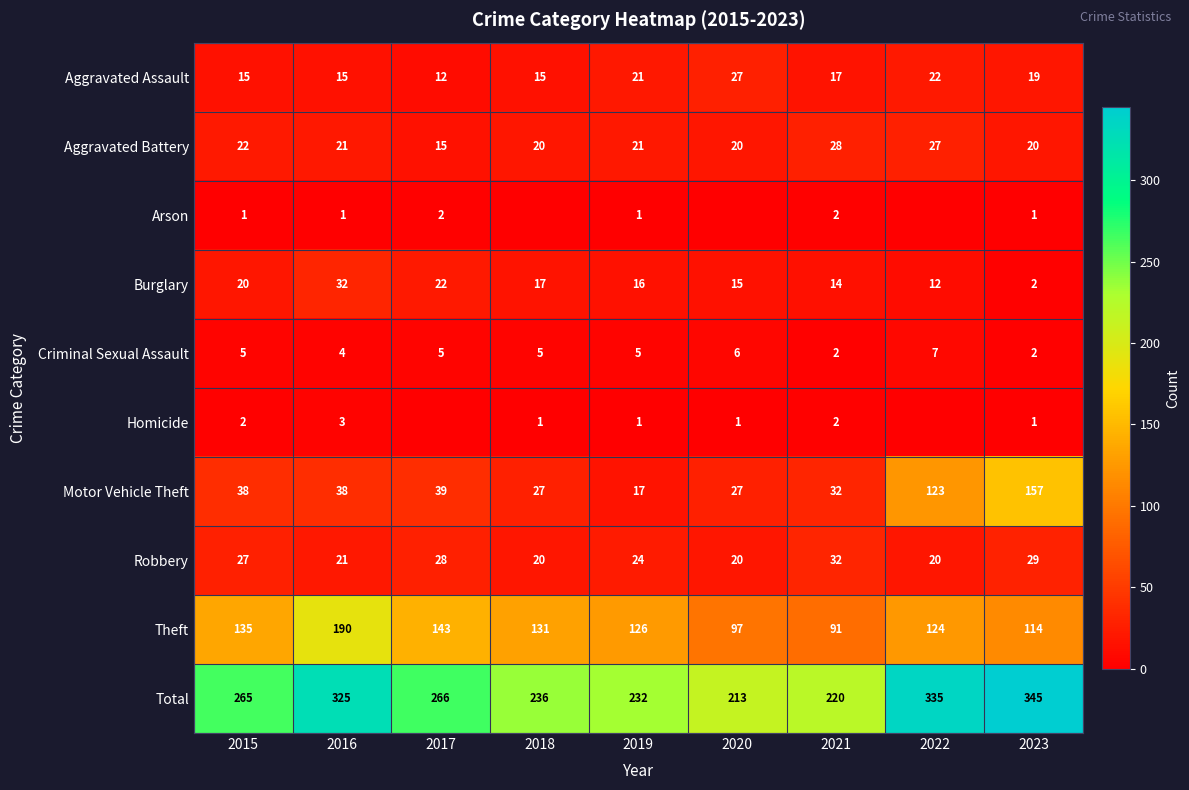

Rank the categories by Burglary value from highest to lowest.

2016, 2017, 2015, 2018, 2019, 2020, 2021, 2022, 2023